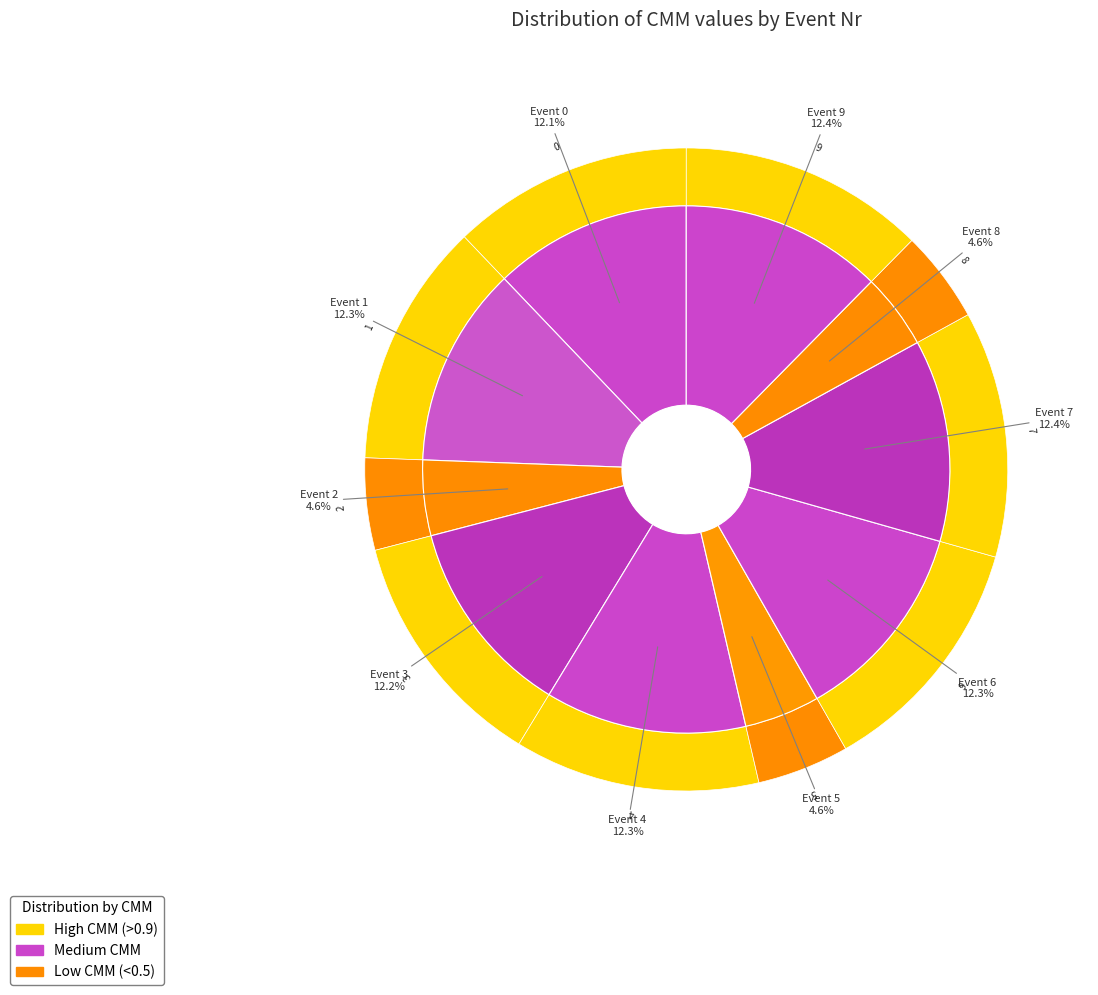

What percentage do 3 and 4 together represent?

24.6%